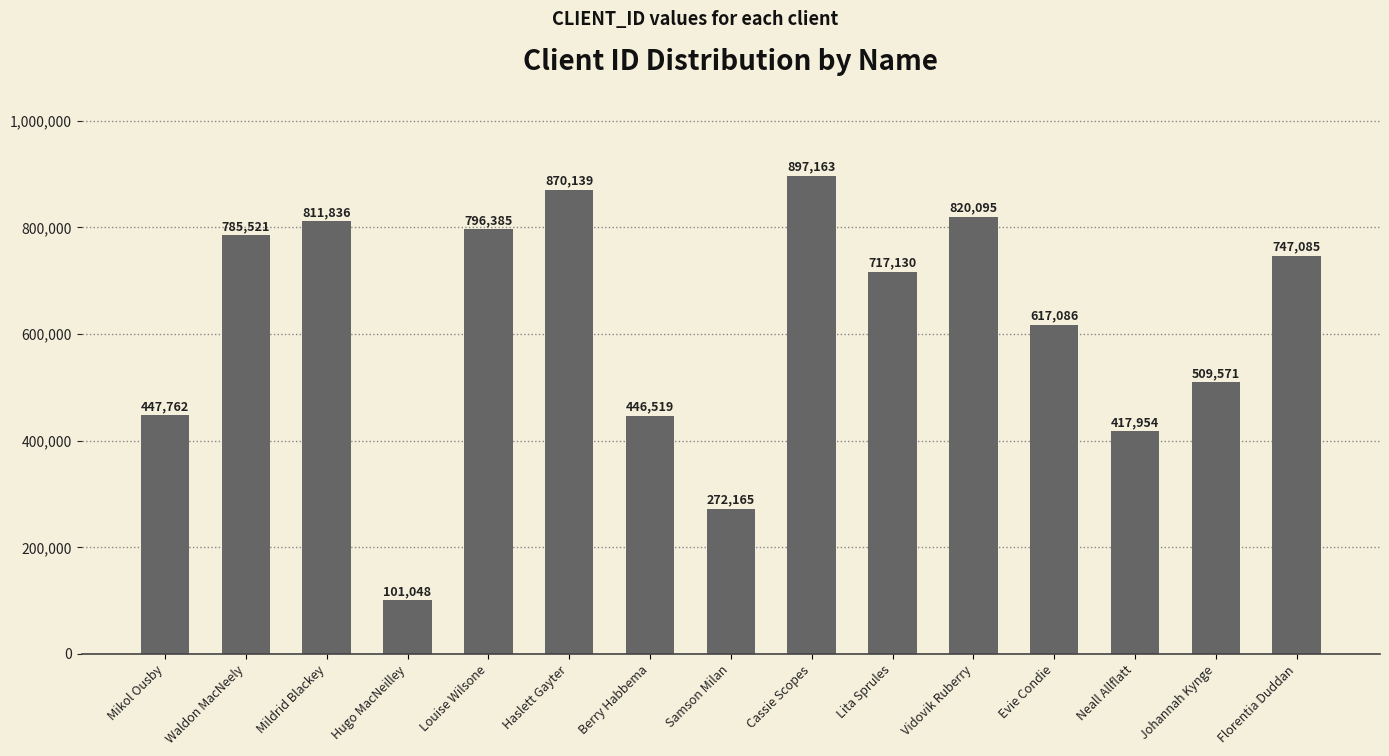

What is the sum of the values at Johannah Kynge and Haslett Gayter?

1379710